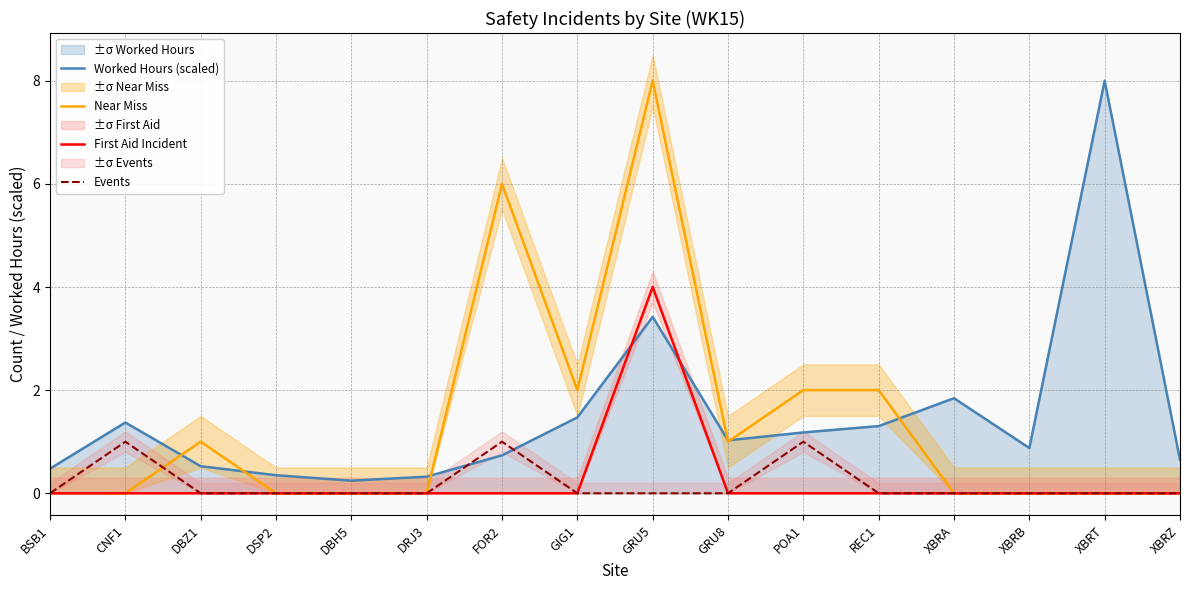

In Events, how many points are higher than both neighbors (excluding endpoints)?

3